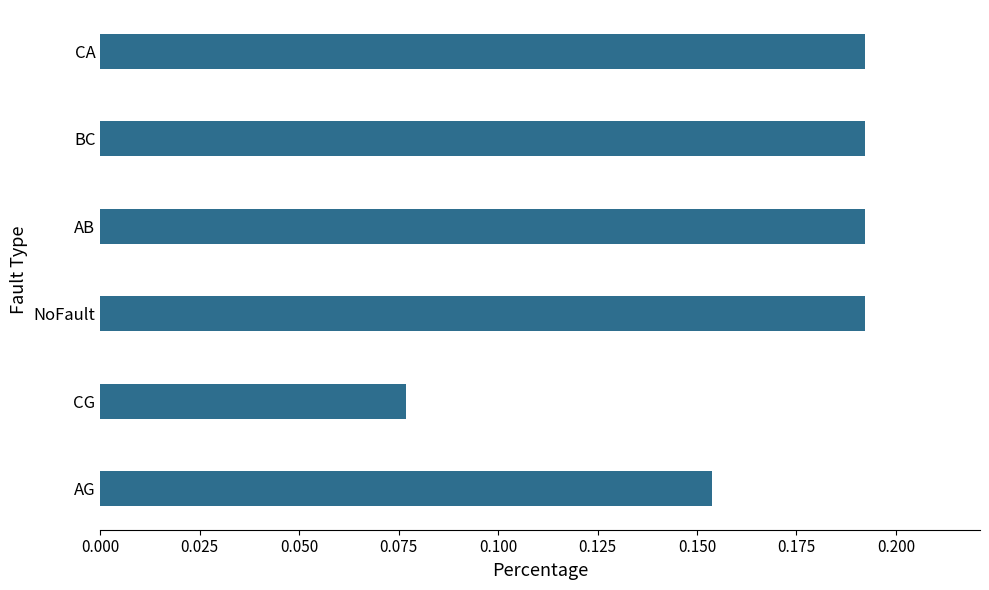

What is the change in value from CG to NoFault?

+0.1